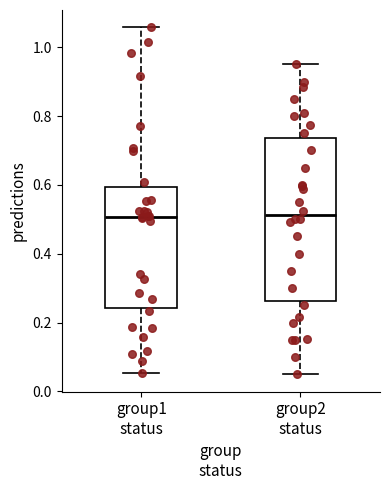

Reading left to right, transcribe this box plot: for each box, give where its median line is, the range the box spans, and where its two whiskers end, as read against the y-axis. The values are not printed on the chart, so give them approximately, as read against the axis.

group1 status: median 0.50, box 0.24 to 0.60, whiskers 0.06 to 1.06
group2 status: median 0.52, box 0.26 to 0.74, whiskers 0.06 to 0.96